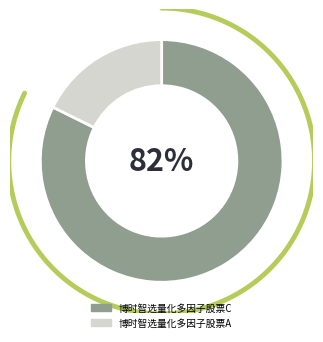

How many segments does this pie chart have?

2